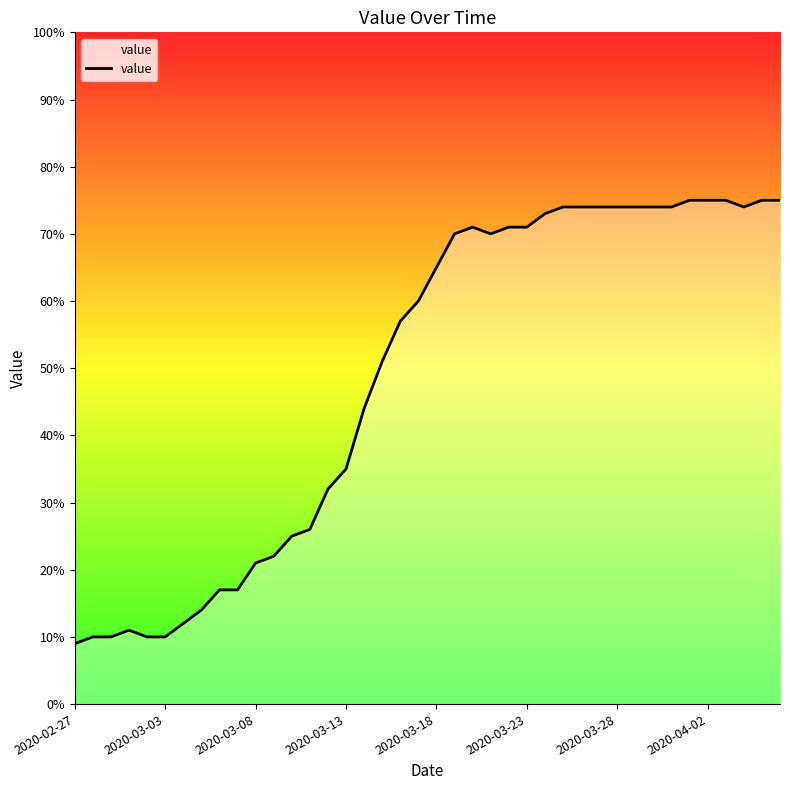

How many lines are shown in the chart?

1